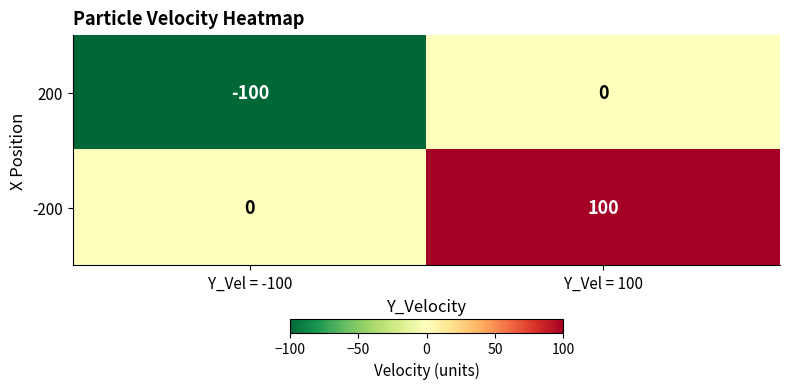

What is the difference between the highest and lowest values at Y_Vel = 100?

100